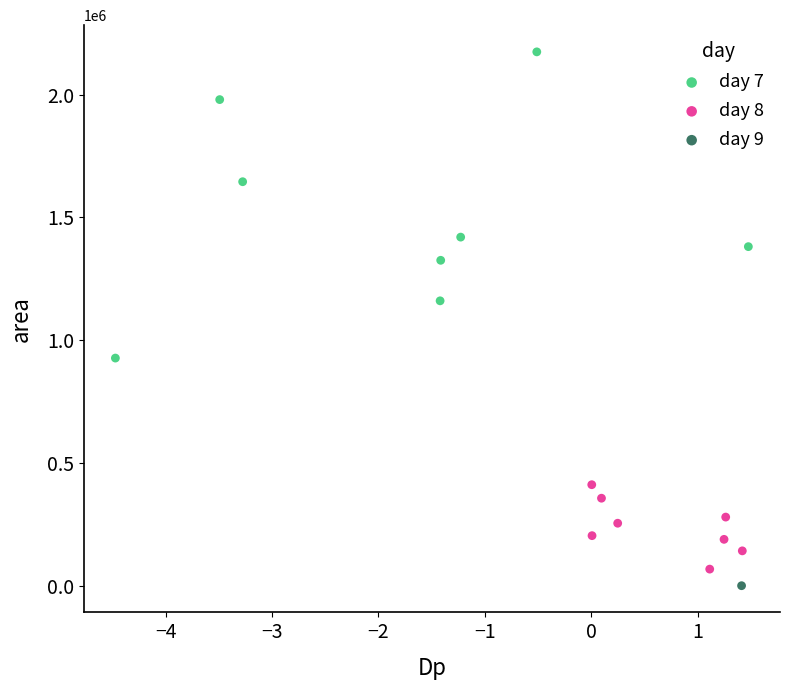

What are all the series names shown in the legend?

day 7, day 8, day 9